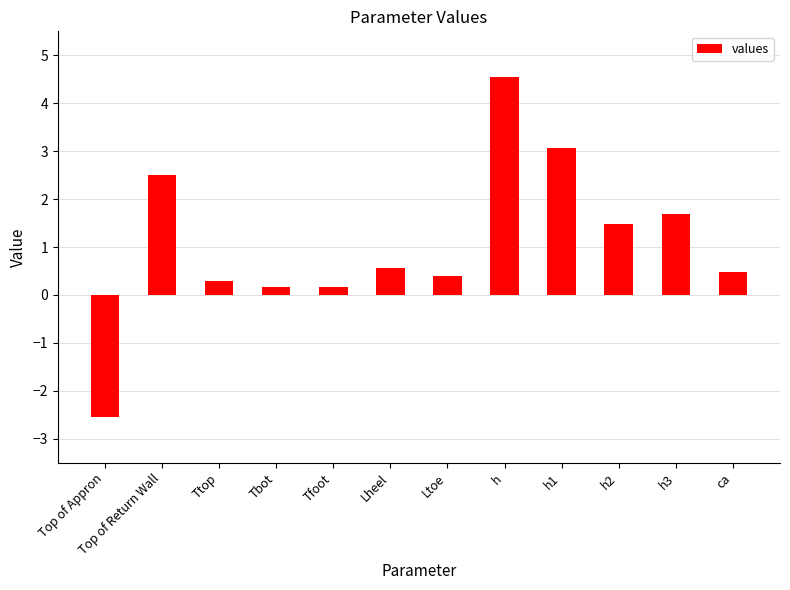

Which category has the lowest value across all series?

Top of Appron